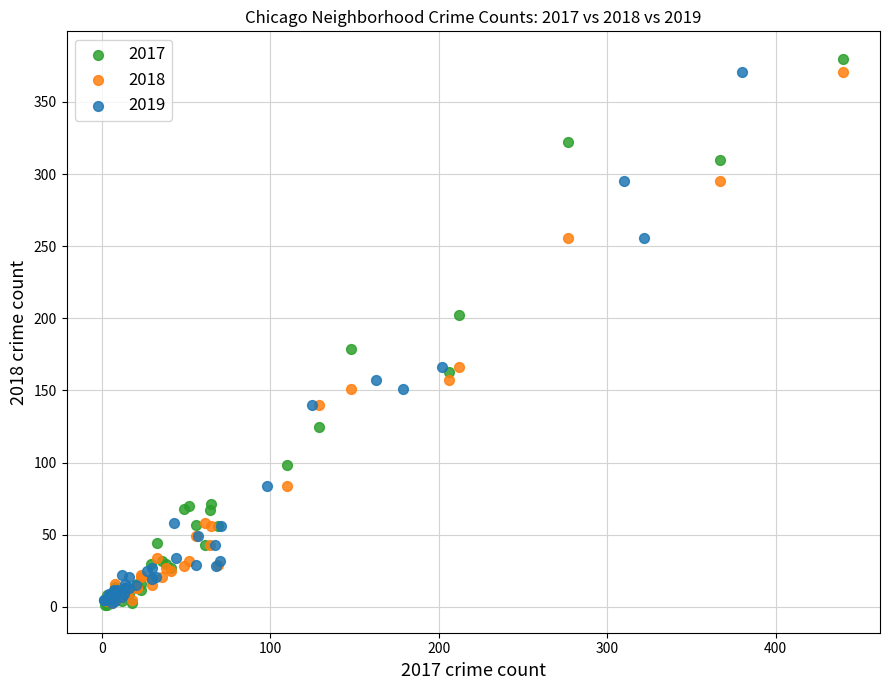

Which series has the largest Y range (max minus min)?

2017